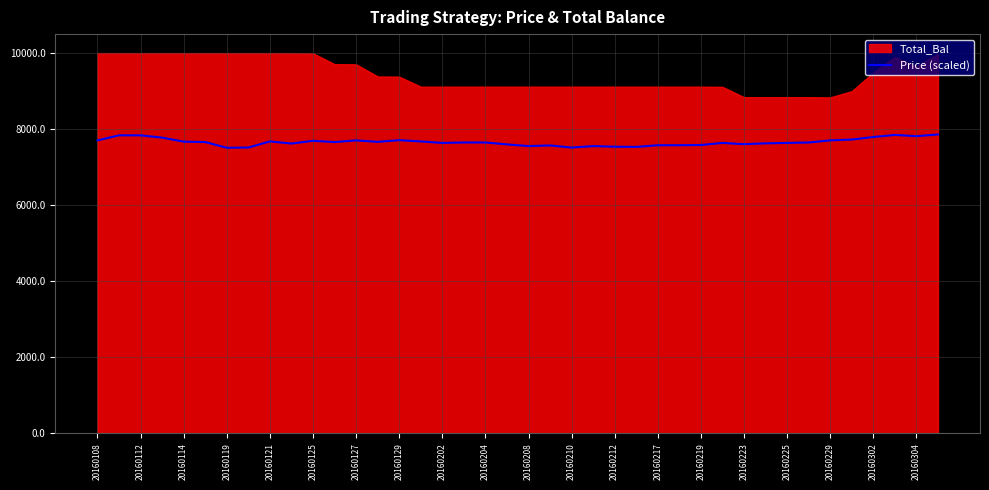

True or false: Price (scaled) has a value of 11727.8 at 20160223.

False